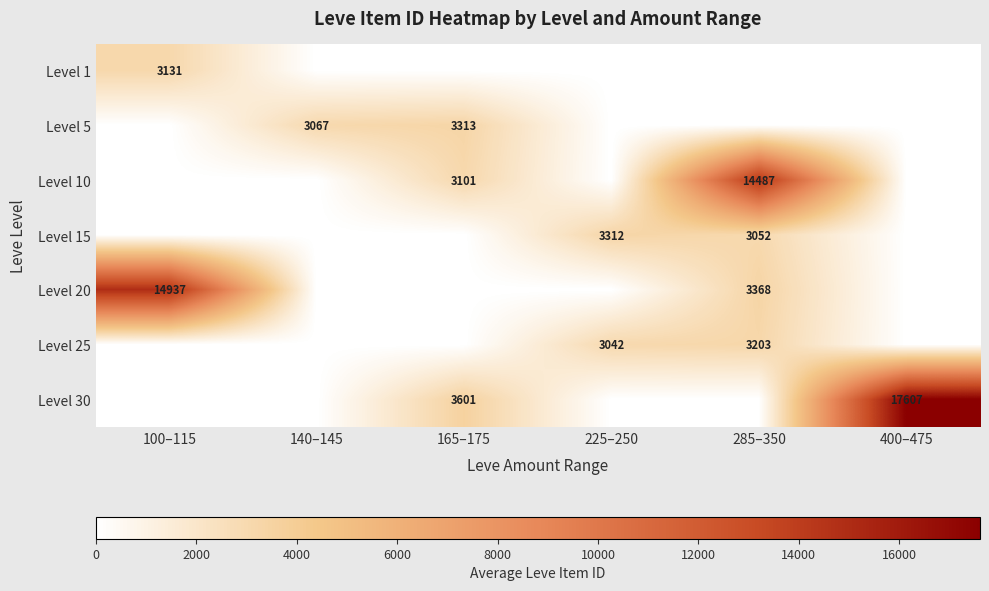

True or false: Level 1 has a value of 5079 at 100–115.

False